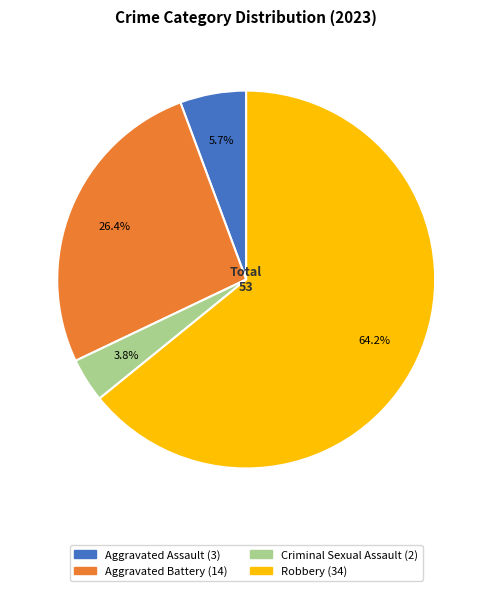

Which has a higher value, Robbery or Criminal Sexual Assault?

Robbery